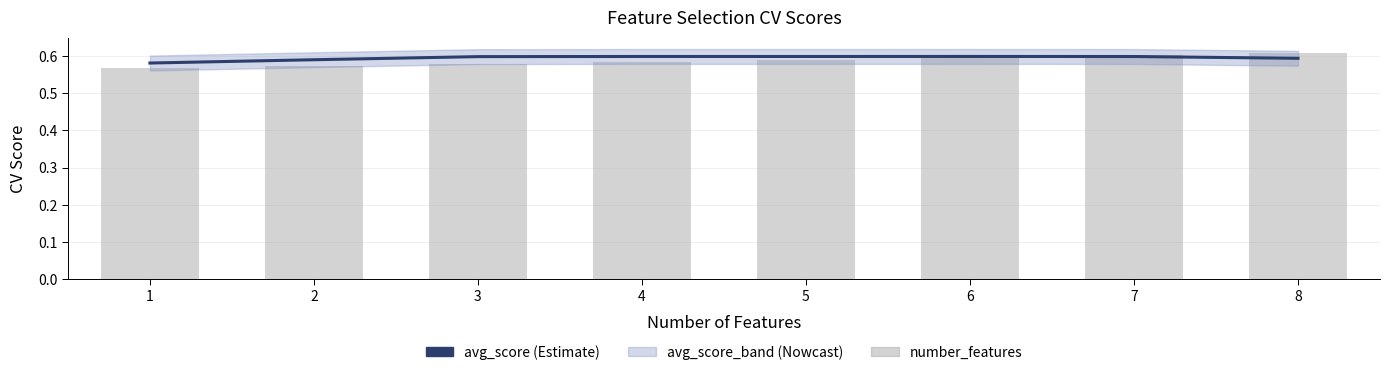

At how many categories does at least one series exceed 0?

8